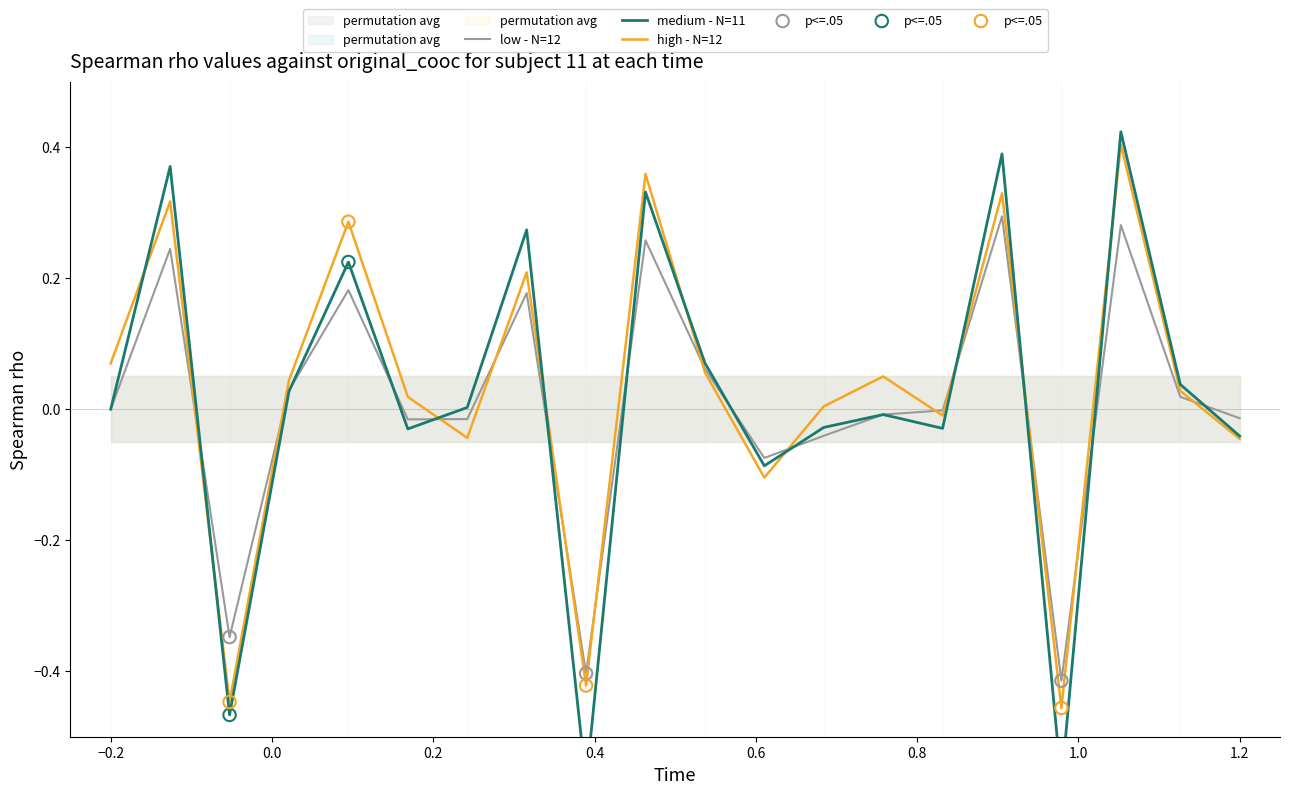

At how many categories does at least one series exceed 0?

13